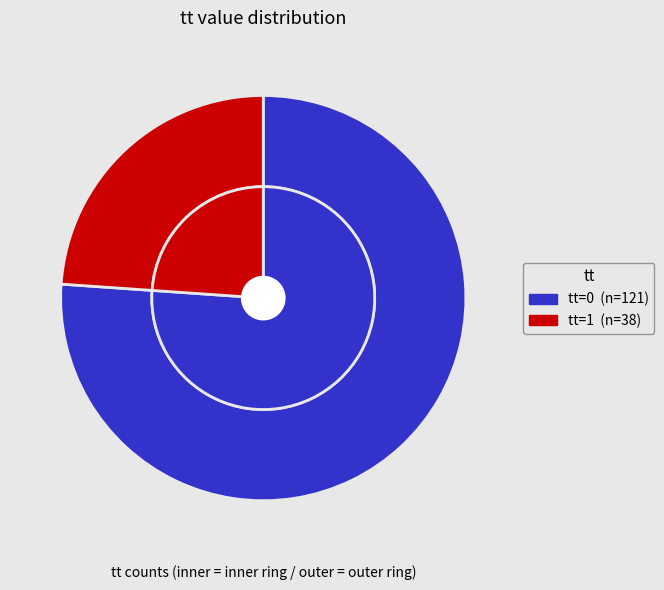

To the nearest percent, what is the combined percentage of tt=1 and tt=0?

100%